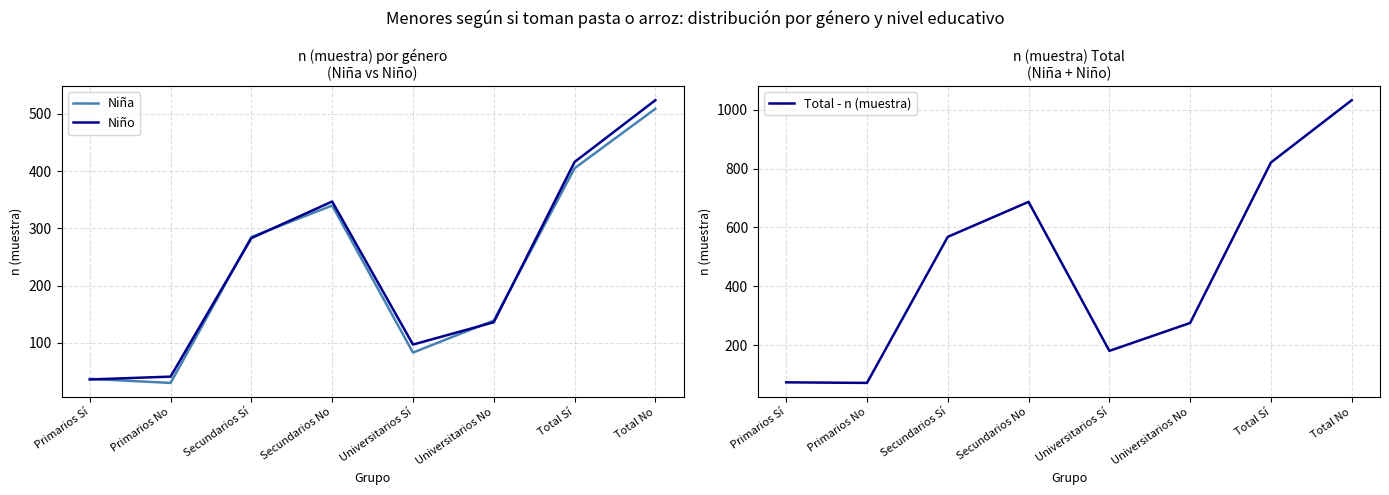

Is it true that Niño equals 41 at Primarios No?

True